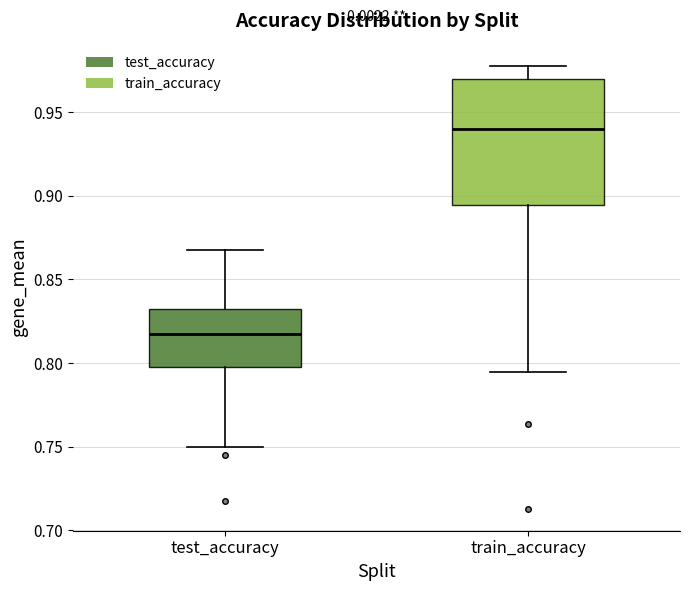

Reading left to right, read every box against the y-axis: the position of its median line, the range the box covers, and the ends of its whiskers. The values are not printed on the chart, so give them approximately, as read against the axis.

test_accuracy: median 0.815, box 0.800 to 0.830, whiskers 0.750 to 0.870
train_accuracy: median 0.940, box 0.895 to 0.970, whiskers 0.795 to 0.980